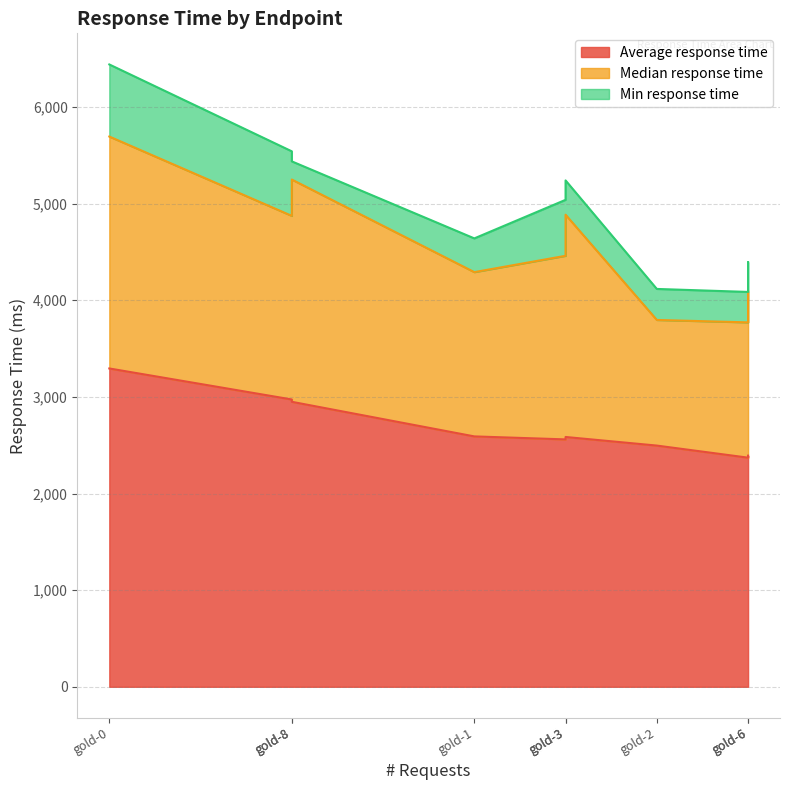

What are all the series names shown in the legend?

Average response time, Median response time, Min response time